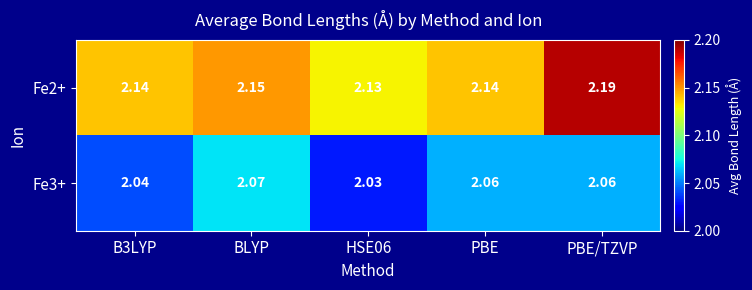

Is the value of Fe2+ at B3LYP greater than the value of Fe3+ at BLYP?

Yes